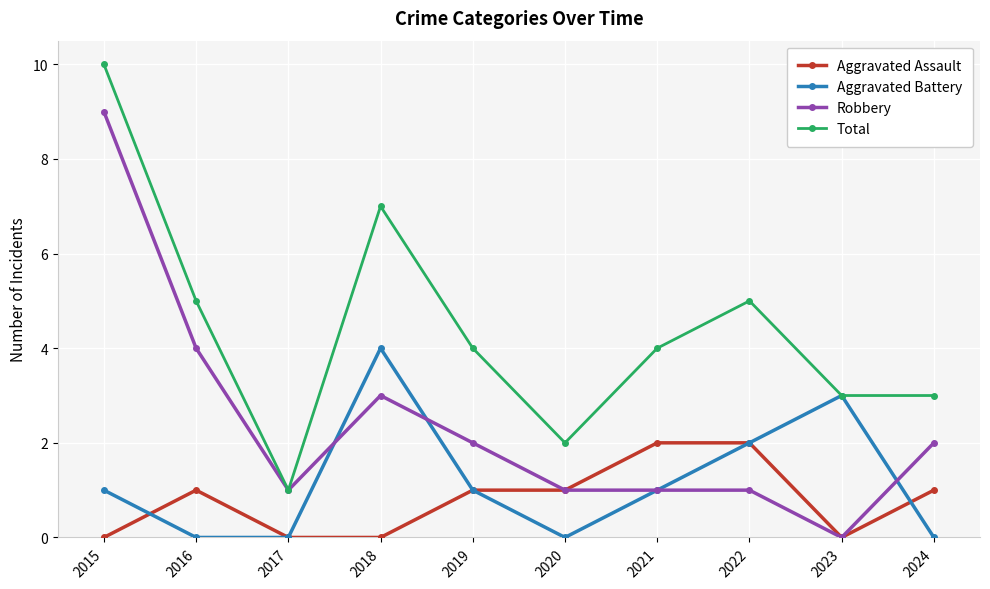

Reading left to right, list all the values displayed in this chart.

Aggravated Assault: 2015=0	2016=1	2017=0	2018=0	2019=1	2020=1	2021=2	2022=2	2023=0	2024=1
Aggravated Battery: 2015=1	2016=0	2017=0	2018=4	2019=1	2020=0	2021=1	2022=2	2023=3	2024=0
Robbery: 2015=9	2016=4	2017=1	2018=3	2019=2	2020=1	2021=1	2022=1	2023=0	2024=2
Total: 2015=10	2016=5	2017=1	2018=7	2019=4	2020=2	2021=4	2022=5	2023=3	2024=3